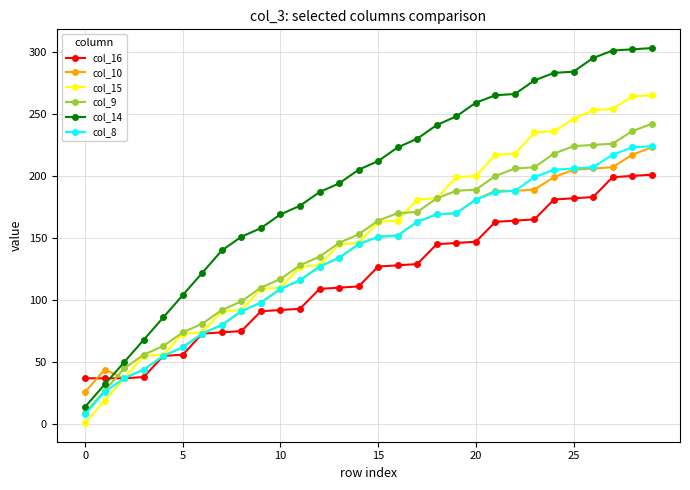

Which series has the widest spread of values?

col_14